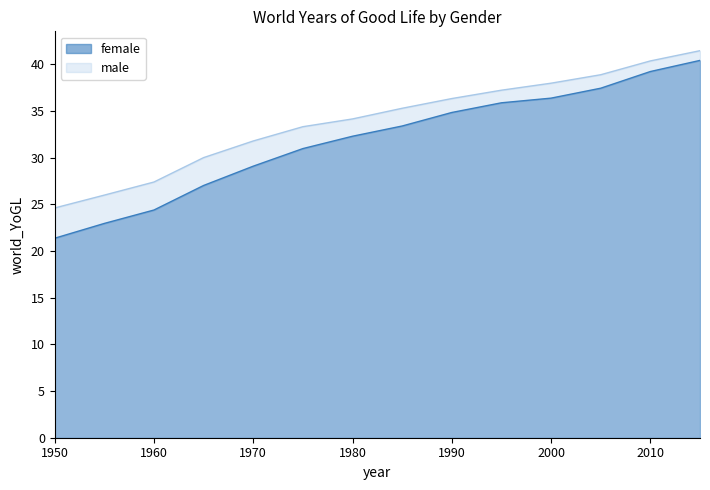

True or false: male has more than 1 interior local peaks.

False